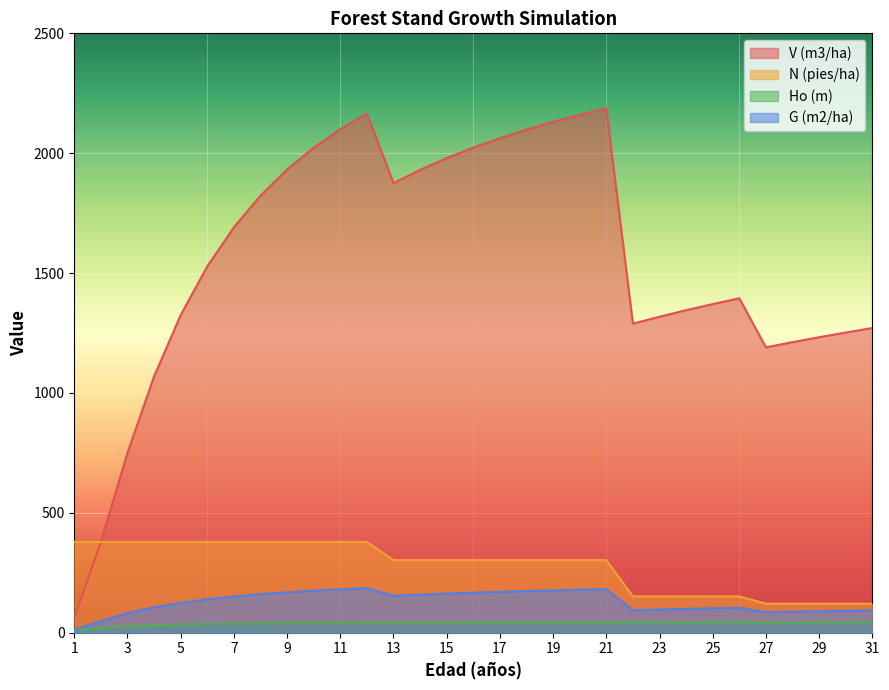

At which label does Ho (m) reach its minimum?

1